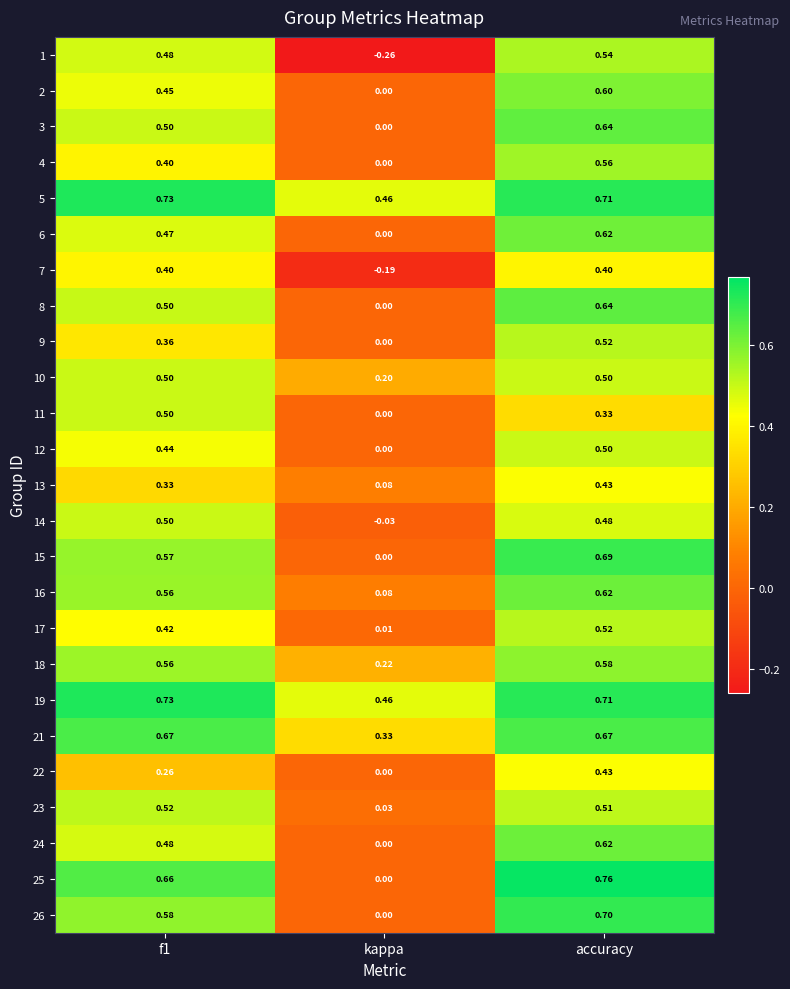

At which label does 8 reach its minimum?

kappa